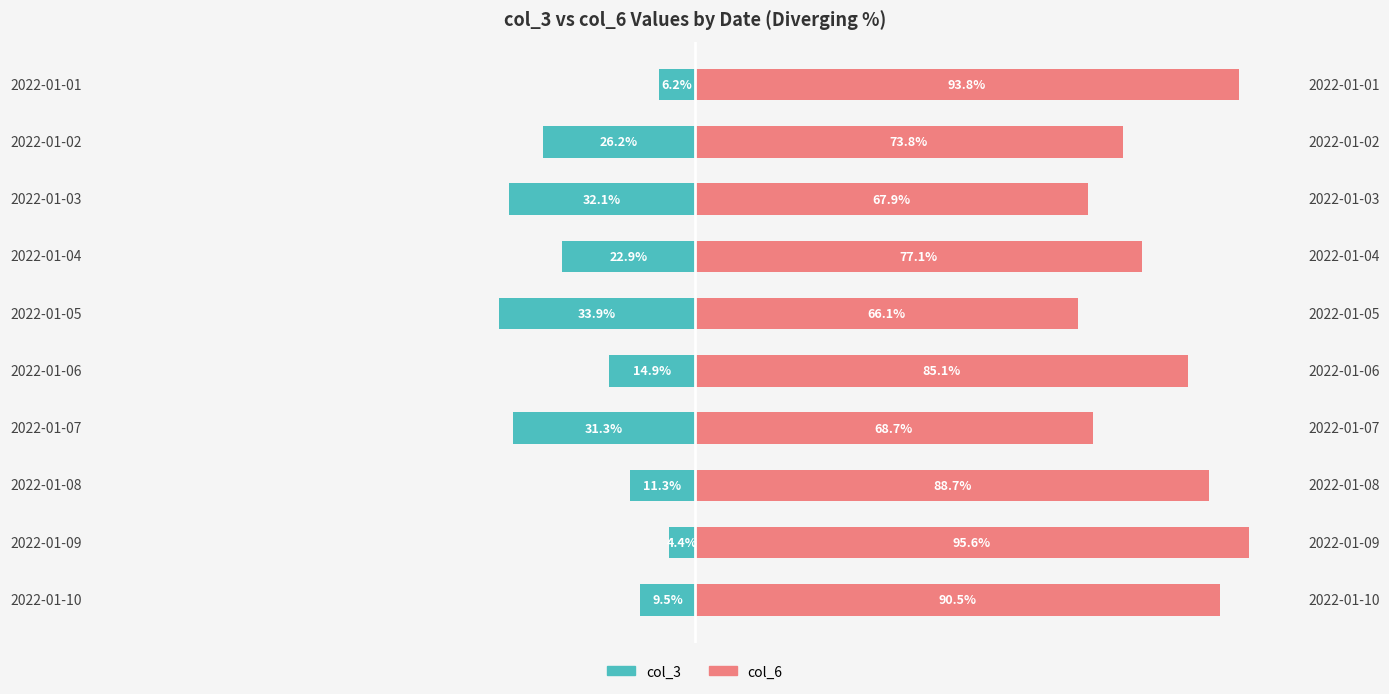

What is the difference between the second highest and minimum values in the col_3 series?

27.6